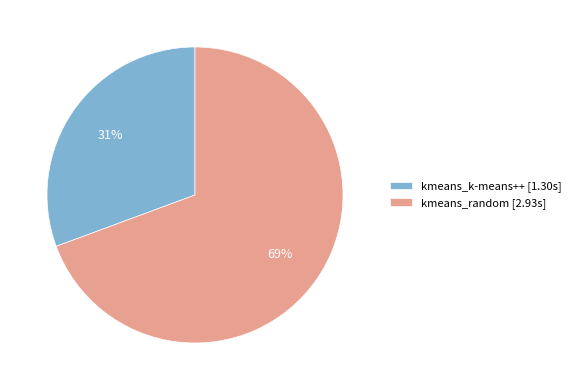

To the nearest percent, what is the combined percentage of kmeans_random [2.93s] and kmeans_k-means++ [1.30s]?

100%